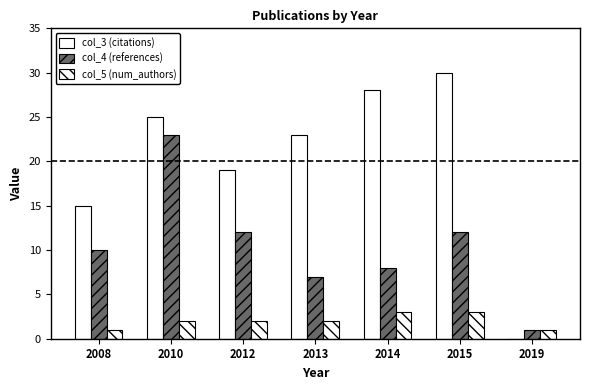

The value of col_4 (references) at 2008 is 10. True or false?

True